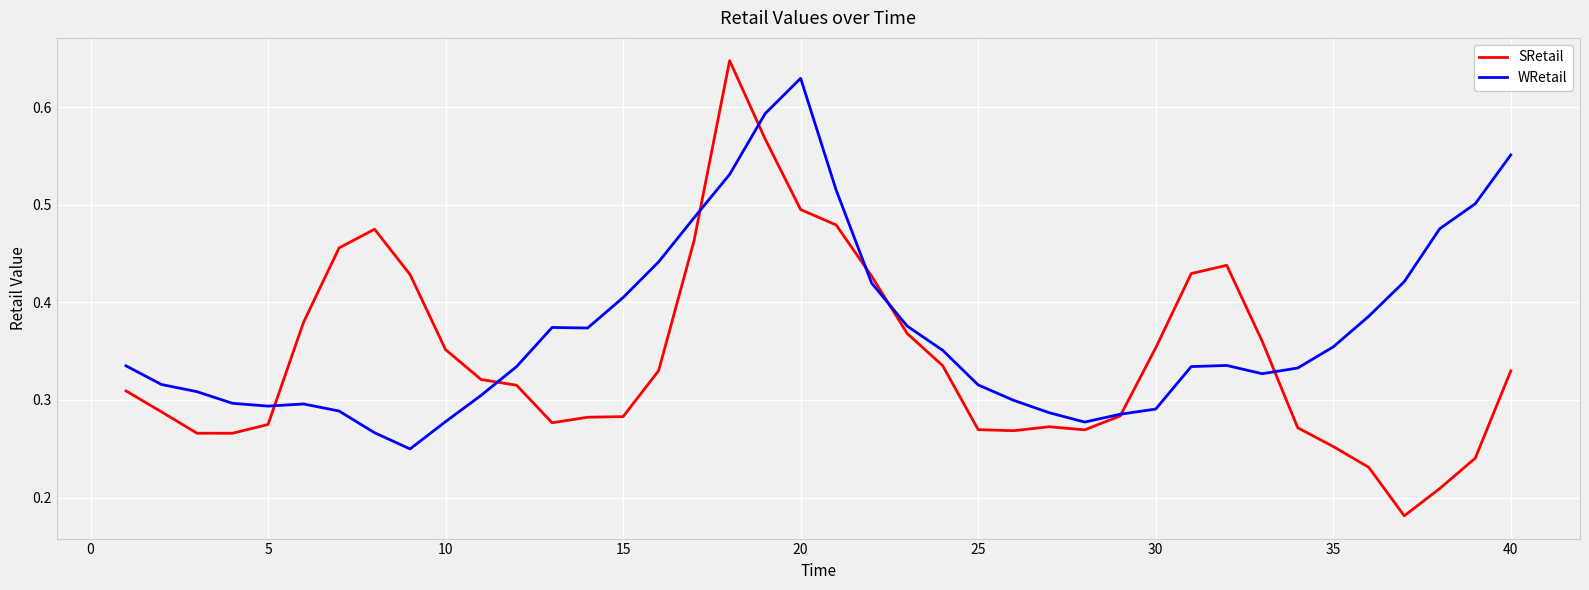

Is this an area chart (filled region under the line)?

No